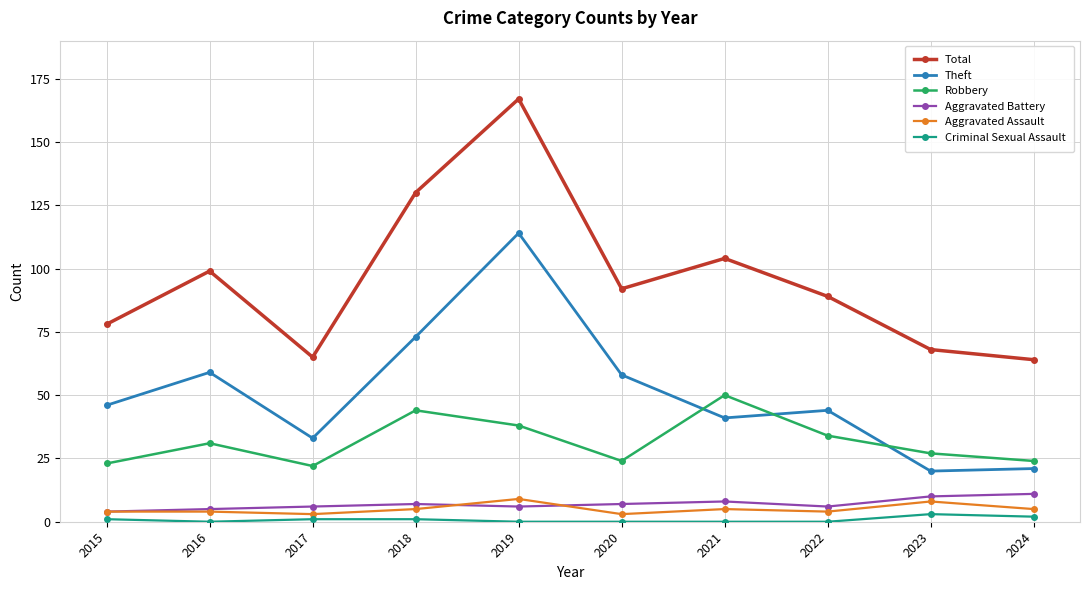

Does the chart have visible grid lines?

Yes